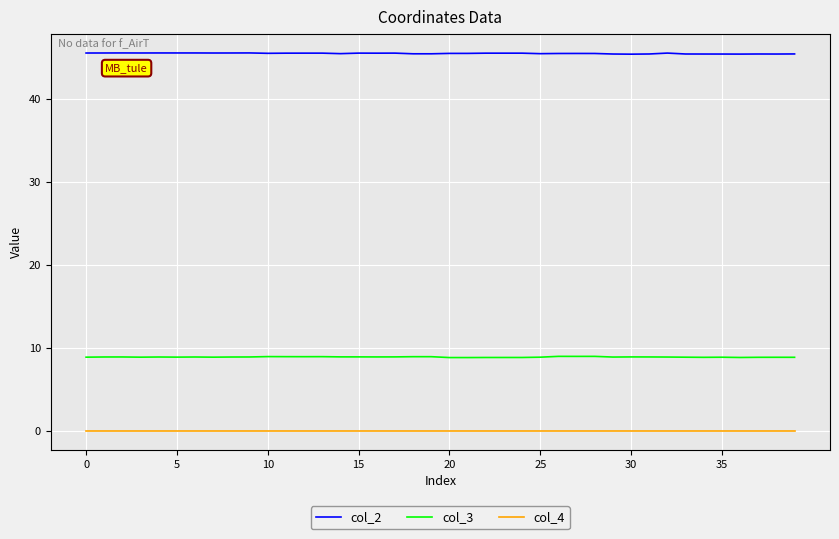

What is the maximum value shown in the chart?

45.6